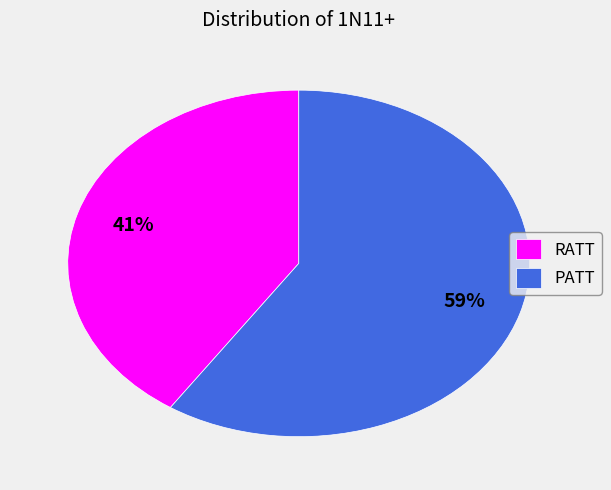

How many segments does this pie chart have?

2